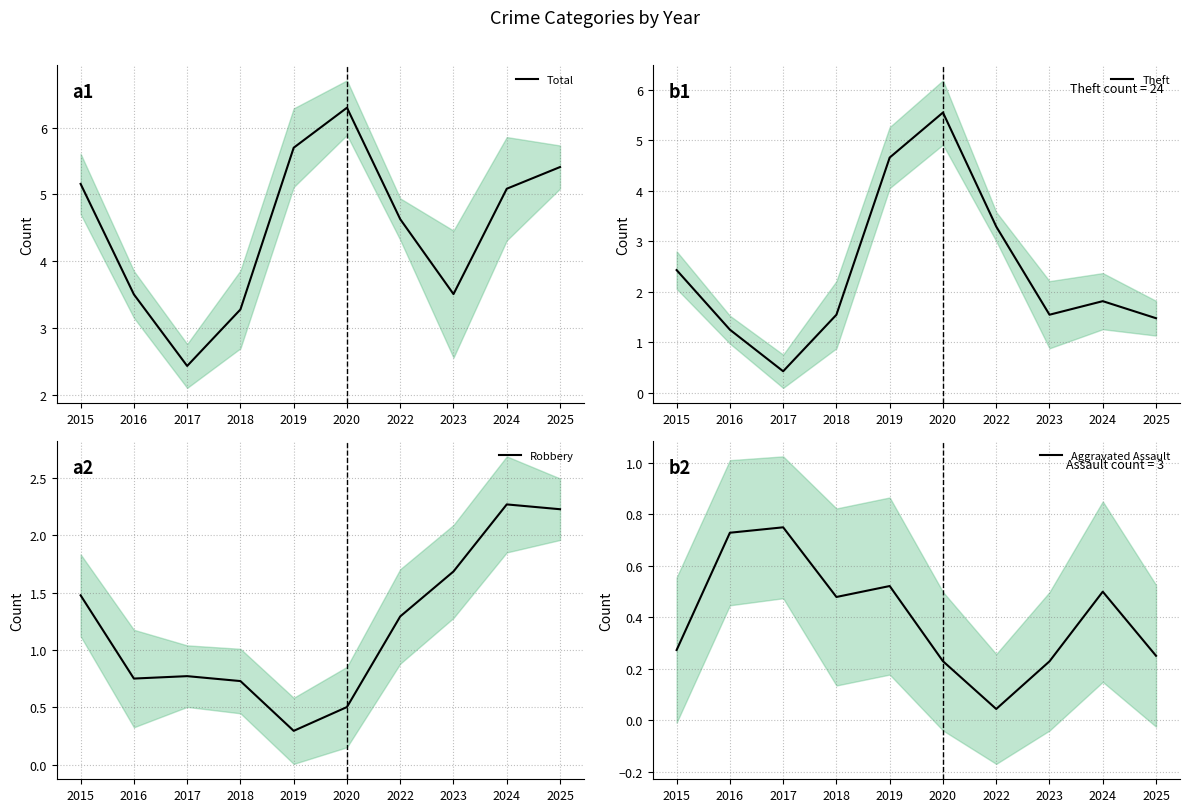

Is the value of Total at 2019 greater than the value of Robbery at 2020?

Yes